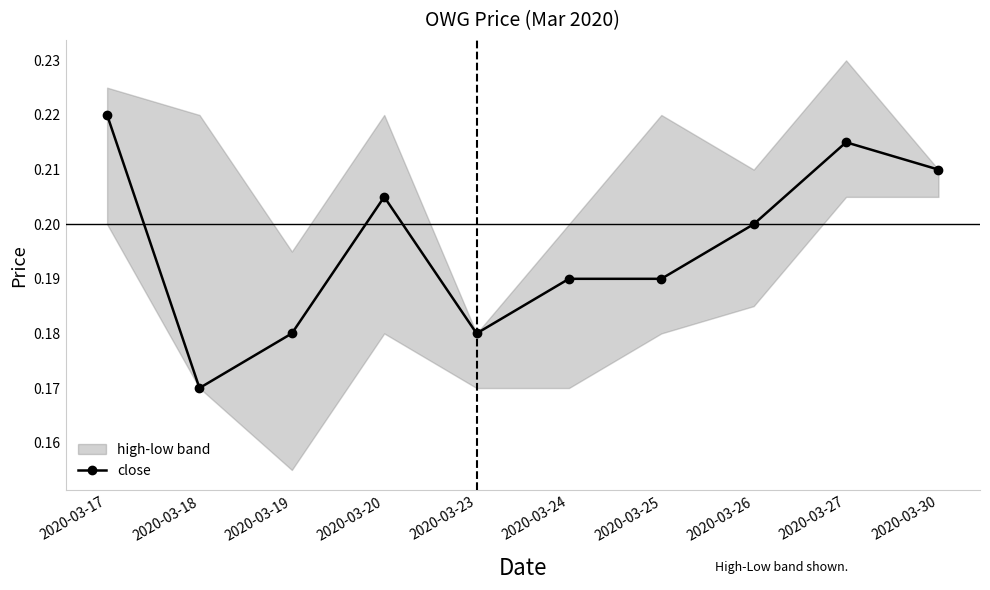

Rank the categories by value from highest to lowest.

2020-03-17, 2020-03-27, 2020-03-30, 2020-03-20, 2020-03-26, 2020-03-24, 2020-03-25, 2020-03-19, 2020-03-23, 2020-03-18